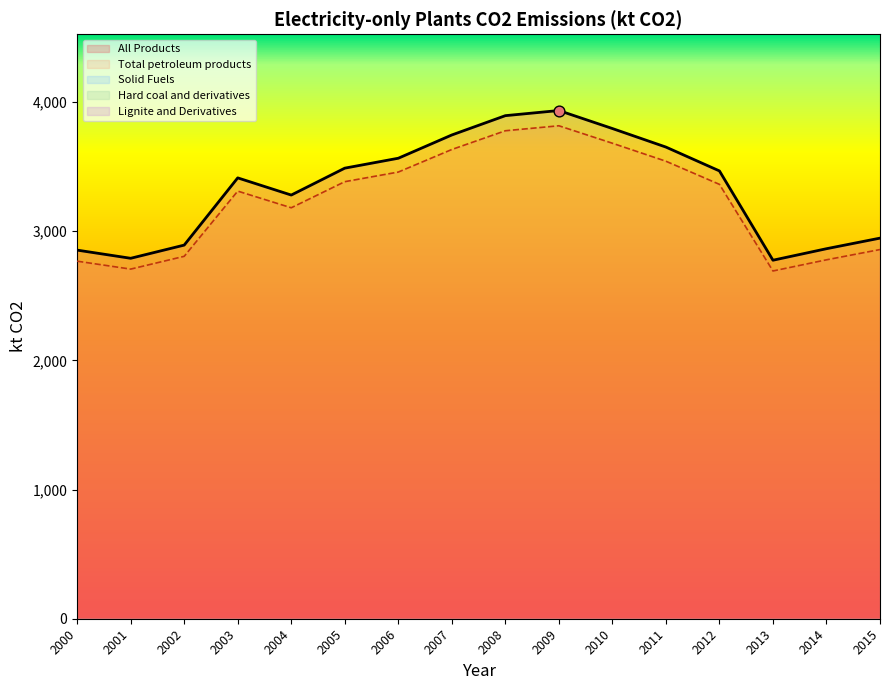

Which series reaches the maximum Y coordinate?

All Products